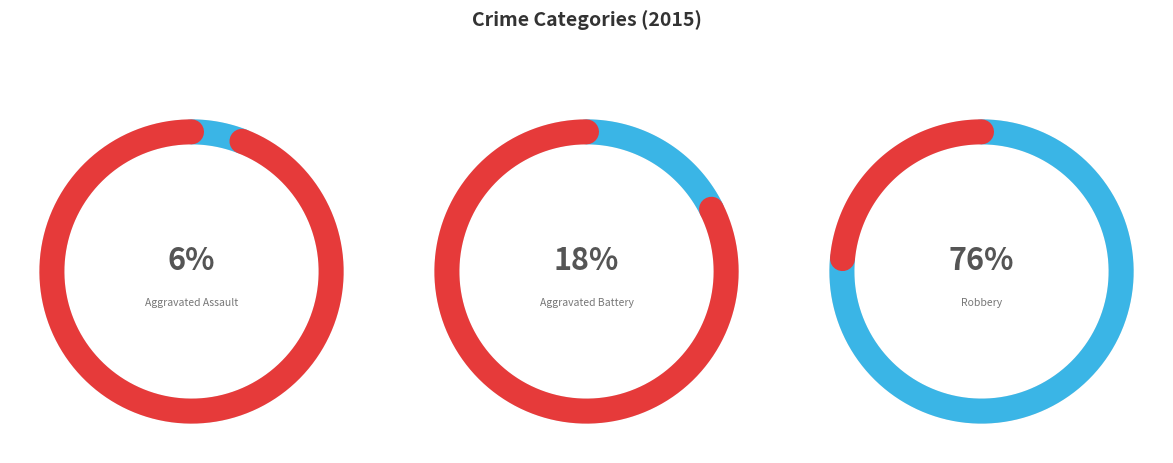

True or false: Aggravated Assault accounts for 12% of the total.

False